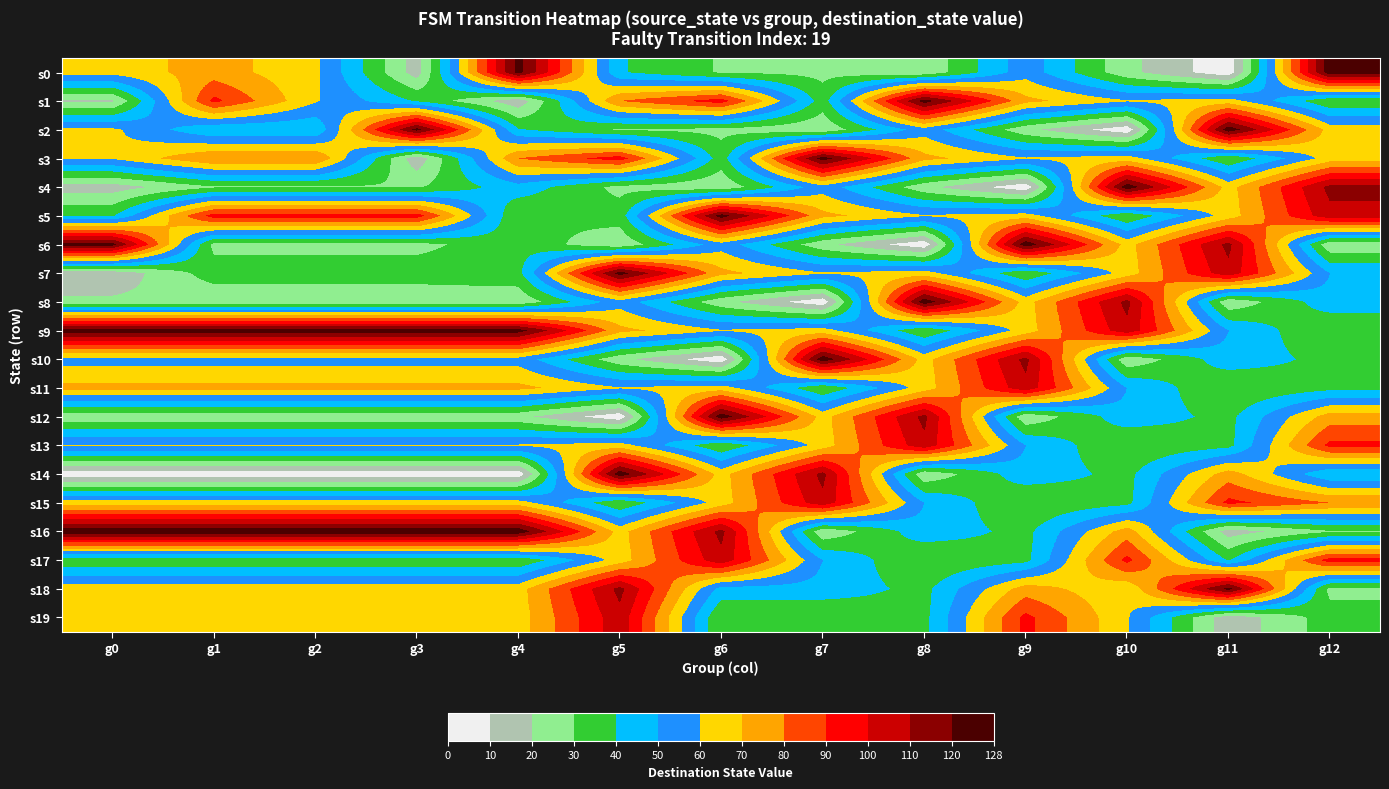

Which category has the highest value across all series?

g12